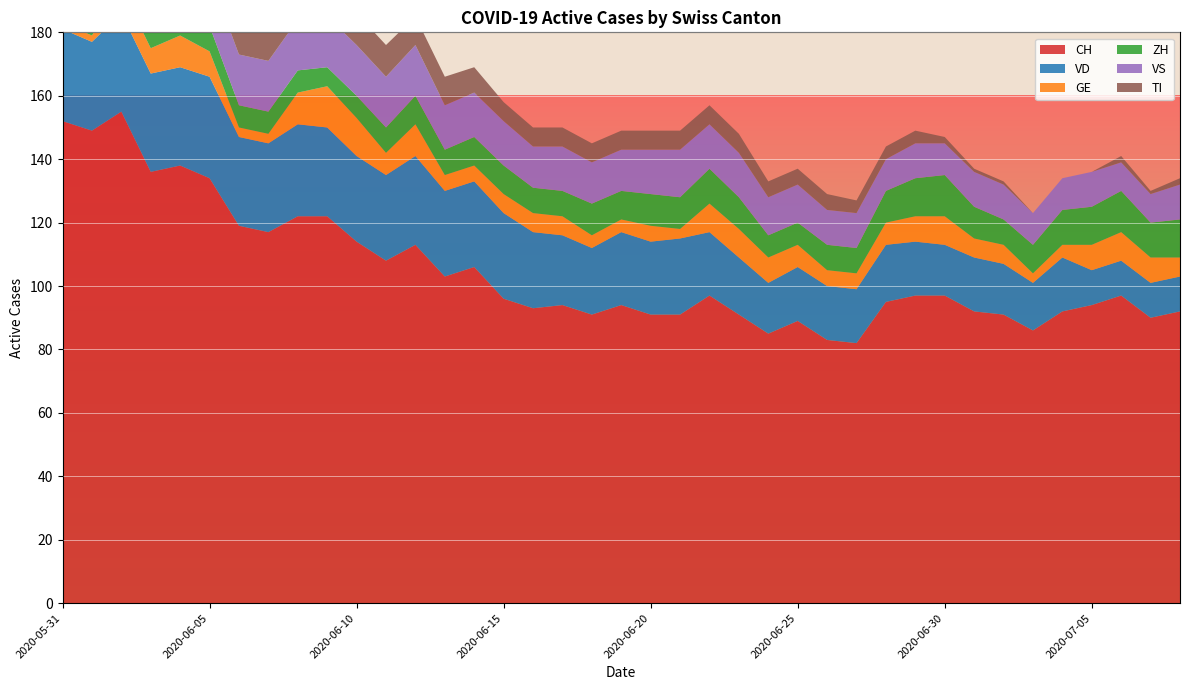

Reading left to right, extract all data points from this chart.

CH: 2020-05-31=152	2020-06-01=149	2020-06-02=155	2020-06-03=136	2020-06-04=138	2020-06-05=134	2020-06-06=119	2020-06-07=117	2020-06-08=122	2020-06-09=122	2020-06-10=114	2020-06-11=108	2020-06-12=113	2020-06-13=103	2020-06-14=106	2020-06-15=96	2020-06-16=93	2020-06-17=94	2020-06-18=91	2020-06-19=94	2020-06-20=91	2020-06-21=91	2020-06-22=97	2020-06-23=91	2020-06-24=85	2020-06-25=89	2020-06-26=83	2020-06-27=82	2020-06-28=95	2020-06-29=97	2020-06-30=97	2020-07-01=92	2020-07-02=91	2020-07-03=86	2020-07-04=92	2020-07-05=94	2020-07-06=97	2020-07-07=90	2020-07-08=92
VD: 2020-05-31=29	2020-06-01=28	2020-06-02=31	2020-06-03=31	2020-06-04=31	2020-06-05=32	2020-06-06=28	2020-06-07=28	2020-06-08=29	2020-06-09=28	2020-06-10=27	2020-06-11=27	2020-06-12=28	2020-06-13=27	2020-06-14=27	2020-06-15=27	2020-06-16=24	2020-06-17=22	2020-06-18=21	2020-06-19=23	2020-06-20=23	2020-06-21=24	2020-06-22=20	2020-06-23=18	2020-06-24=16	2020-06-25=17	2020-06-26=17	2020-06-27=17	2020-06-28=18	2020-06-29=17	2020-06-30=16	2020-07-01=17	2020-07-02=16	2020-07-03=15	2020-07-04=17	2020-07-05=11	2020-07-06=11	2020-07-07=11	2020-07-08=11
GE: 2020-05-31=2	2020-06-01=2	2020-06-02=8	2020-06-03=8	2020-06-04=10	2020-06-05=8	2020-06-06=3	2020-06-07=3	2020-06-08=10	2020-06-09=13	2020-06-10=12	2020-06-11=7	2020-06-12=10	2020-06-13=5	2020-06-14=5	2020-06-15=6	2020-06-16=6	2020-06-17=6	2020-06-18=4	2020-06-19=4	2020-06-20=5	2020-06-21=3	2020-06-22=9	2020-06-23=9	2020-06-24=8	2020-06-25=7	2020-06-26=5	2020-06-27=5	2020-06-28=7	2020-06-29=8	2020-06-30=9	2020-07-01=6	2020-07-02=6	2020-07-03=3	2020-07-04=4	2020-07-05=8	2020-07-06=9	2020-07-07=8	2020-07-08=6
ZH: 2020-05-31=11	2020-06-01=11	2020-06-02=11	2020-06-03=9	2020-06-04=9	2020-06-05=8	2020-06-06=7	2020-06-07=7	2020-06-08=7	2020-06-09=6	2020-06-10=7	2020-06-11=8	2020-06-12=9	2020-06-13=8	2020-06-14=9	2020-06-15=9	2020-06-16=8	2020-06-17=8	2020-06-18=10	2020-06-19=9	2020-06-20=10	2020-06-21=10	2020-06-22=11	2020-06-23=10	2020-06-24=7	2020-06-25=7	2020-06-26=8	2020-06-27=8	2020-06-28=10	2020-06-29=12	2020-06-30=13	2020-07-01=10	2020-07-02=8	2020-07-03=9	2020-07-04=11	2020-07-05=12	2020-07-06=13	2020-07-07=11	2020-07-08=12
VS: 2020-05-31=16	2020-06-01=16	2020-06-02=16	2020-06-03=15	2020-06-04=16	2020-06-05=16	2020-06-06=16	2020-06-07=16	2020-06-08=16	2020-06-09=16	2020-06-10=16	2020-06-11=16	2020-06-12=16	2020-06-13=14	2020-06-14=14	2020-06-15=14	2020-06-16=13	2020-06-17=14	2020-06-18=13	2020-06-19=13	2020-06-20=14	2020-06-21=15	2020-06-22=14	2020-06-23=14	2020-06-24=12	2020-06-25=12	2020-06-26=11	2020-06-27=11	2020-06-28=10	2020-06-29=11	2020-06-30=10	2020-07-01=11	2020-07-02=11	2020-07-03=10	2020-07-04=10	2020-07-05=11	2020-07-06=9	2020-07-07=9	2020-07-08=11
TI: 2020-05-31=30	2020-06-01=28	2020-06-02=26	2020-06-03=20	2020-06-04=18	2020-06-05=17	2020-06-06=15	2020-06-07=14	2020-06-08=13	2020-06-09=12	2020-06-10=10	2020-06-11=10	2020-06-12=9	2020-06-13=9	2020-06-14=8	2020-06-15=6	2020-06-16=6	2020-06-17=6	2020-06-18=6	2020-06-19=6	2020-06-20=6	2020-06-21=6	2020-06-22=6	2020-06-23=6	2020-06-24=5	2020-06-25=5	2020-06-26=5	2020-06-27=4	2020-06-28=4	2020-06-29=4	2020-06-30=2	2020-07-01=1	2020-07-02=1	2020-07-03=0	2020-07-04=0	2020-07-05=0	2020-07-06=2	2020-07-07=1	2020-07-08=2